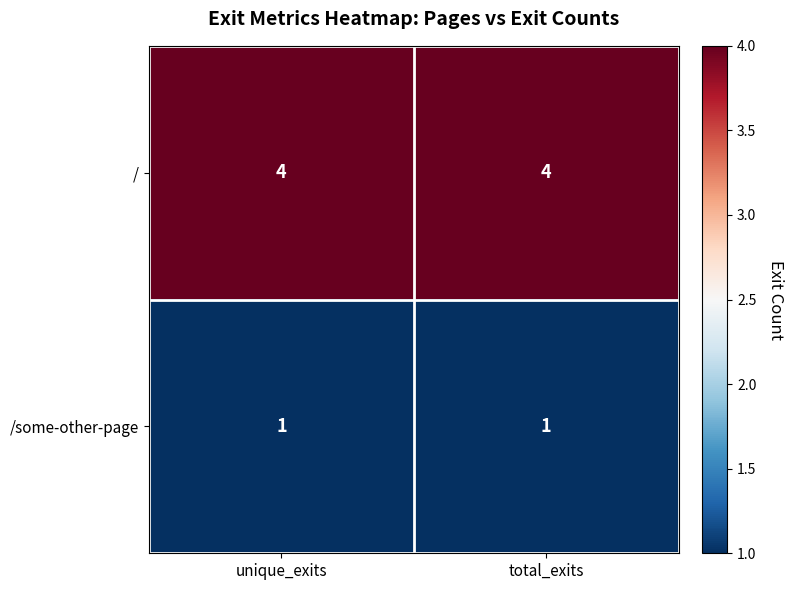

What is the lowest value of the / series?

4